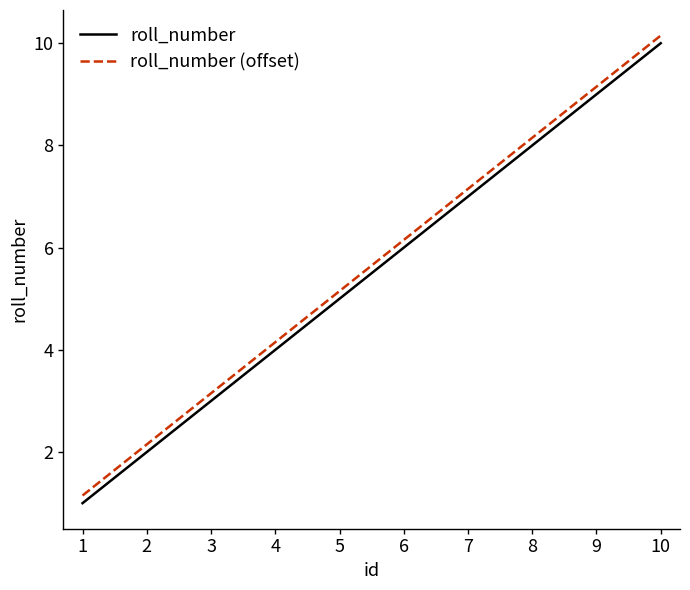

What is the difference between the maximum and minimum values in the roll_number series?

9.0